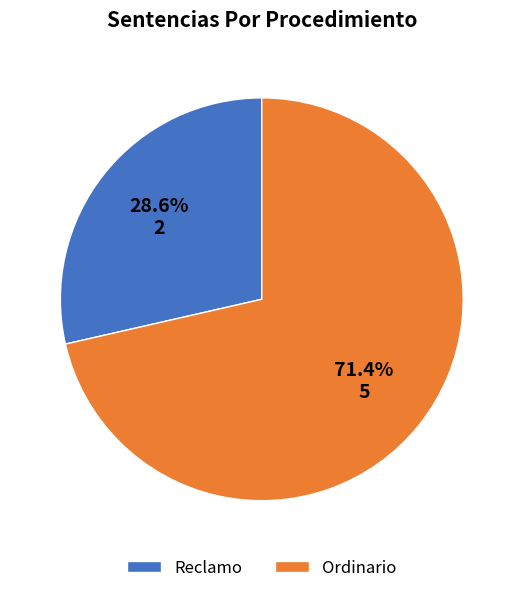

To the nearest percent, what is the difference between the largest and smallest slice percentages?

43%